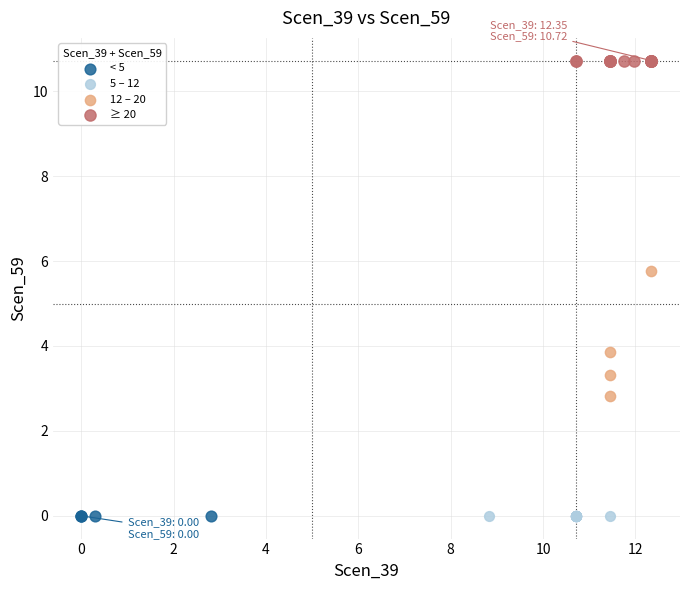

Which series contains the highest Y value?

≥ 20